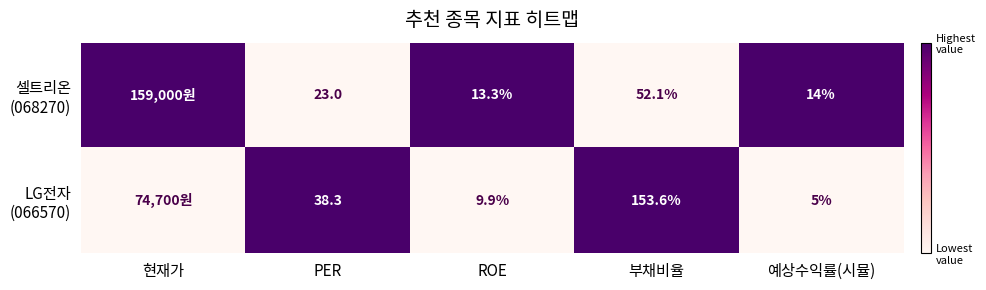

What is the spread (max minus min) of values at 예상수익률(시뮬)?

9.0